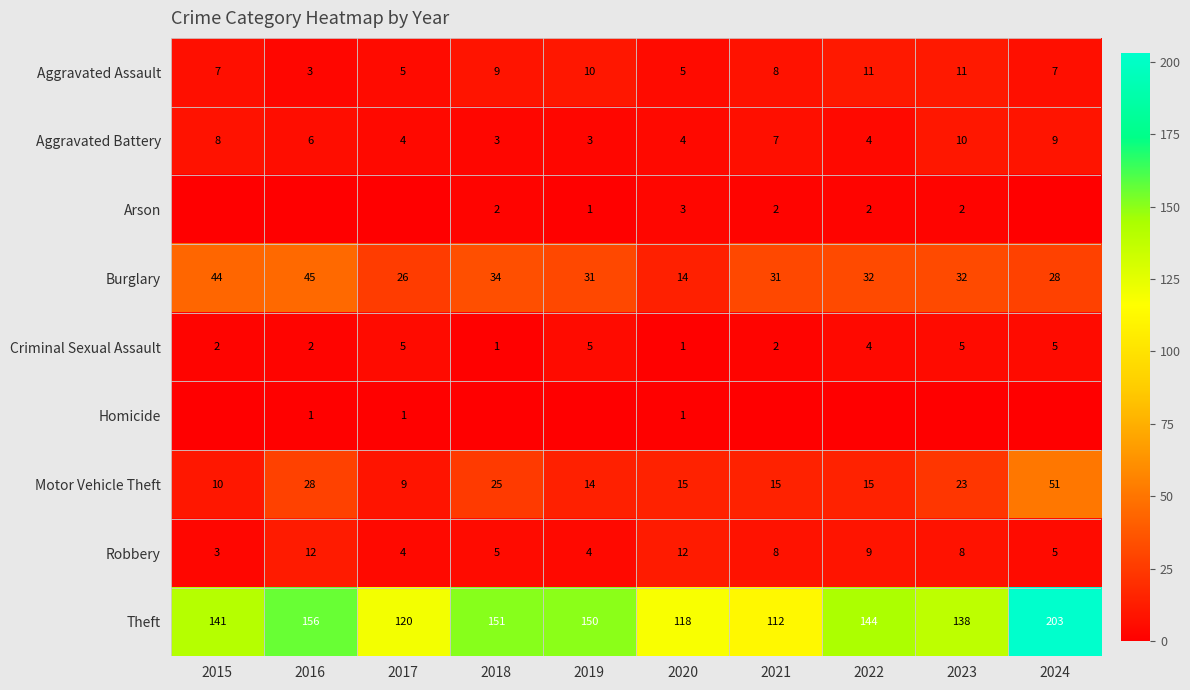

Is it true that Burglary equals 44 at 2021?

False